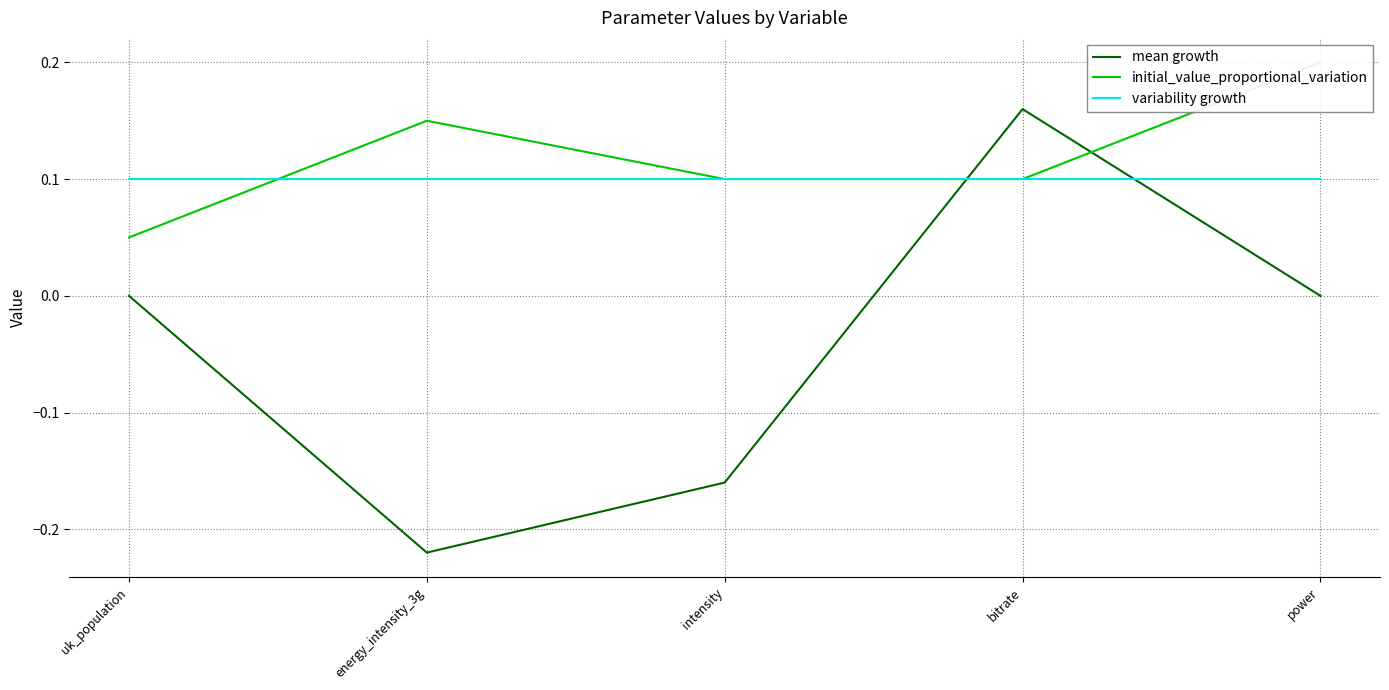

Reading left to right, extract all data points from this chart.

mean growth: uk_population=0.0	energy_intensity_3g=-0.2	intensity=-0.2	bitrate=0.2	power=0.0
initial_value_proportional_variation: uk_population=0.1	energy_intensity_3g=0.1	intensity=0.1	bitrate=0.1	power=0.2
variability growth: uk_population=0.1	energy_intensity_3g=0.1	intensity=0.1	bitrate=0.1	power=0.1